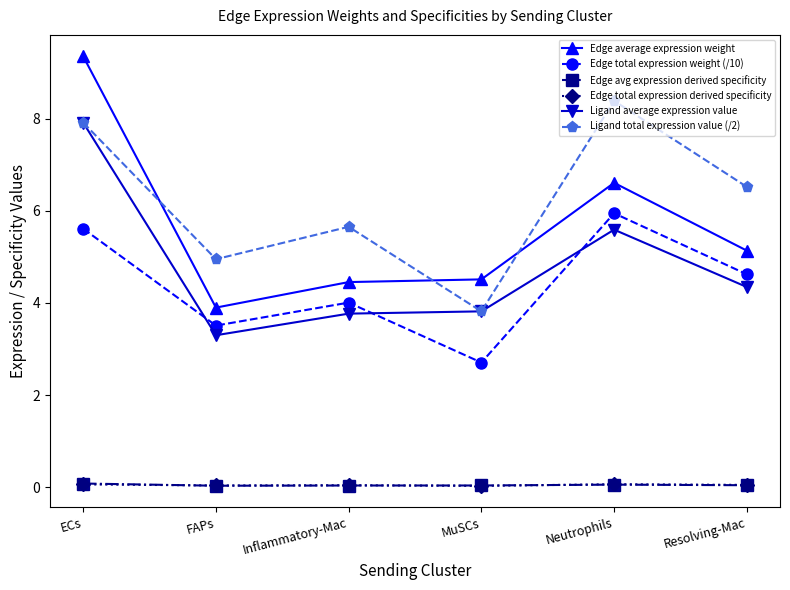

At how many categories does at least one series exceed 0?

6